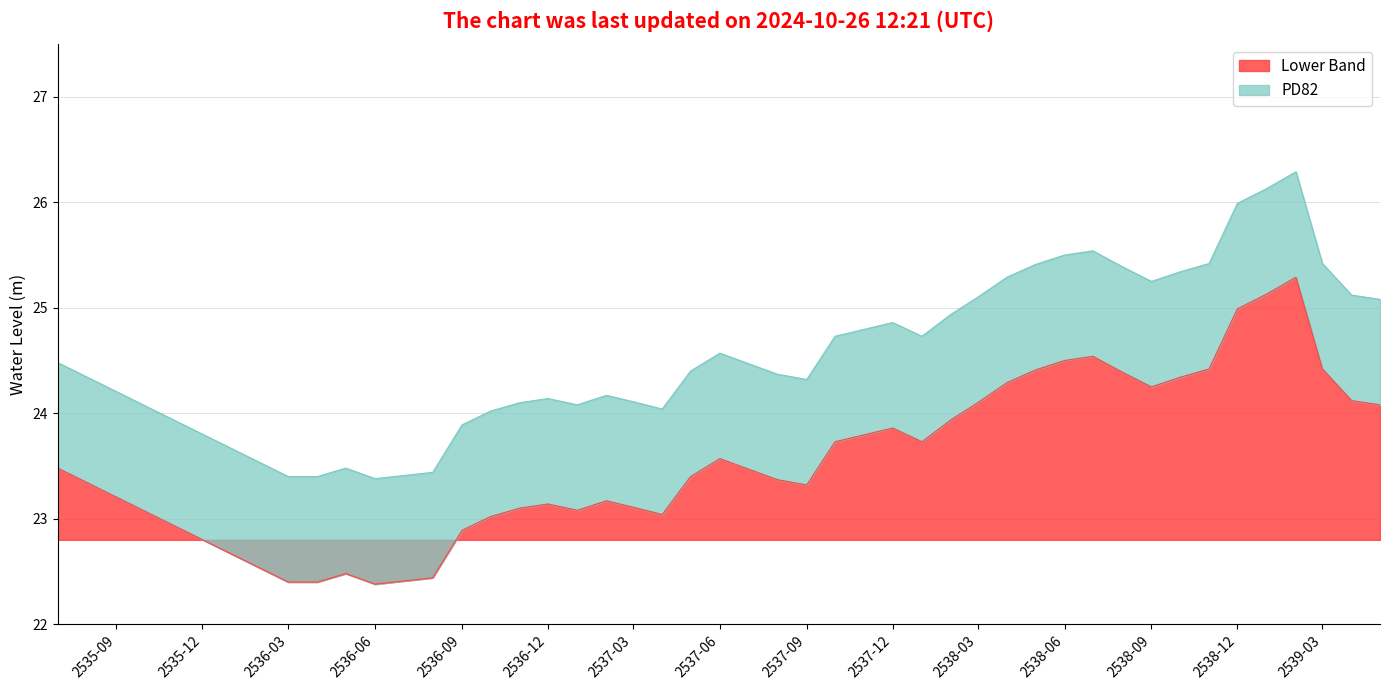

What is the difference between the maximum and minimum values?

2.9